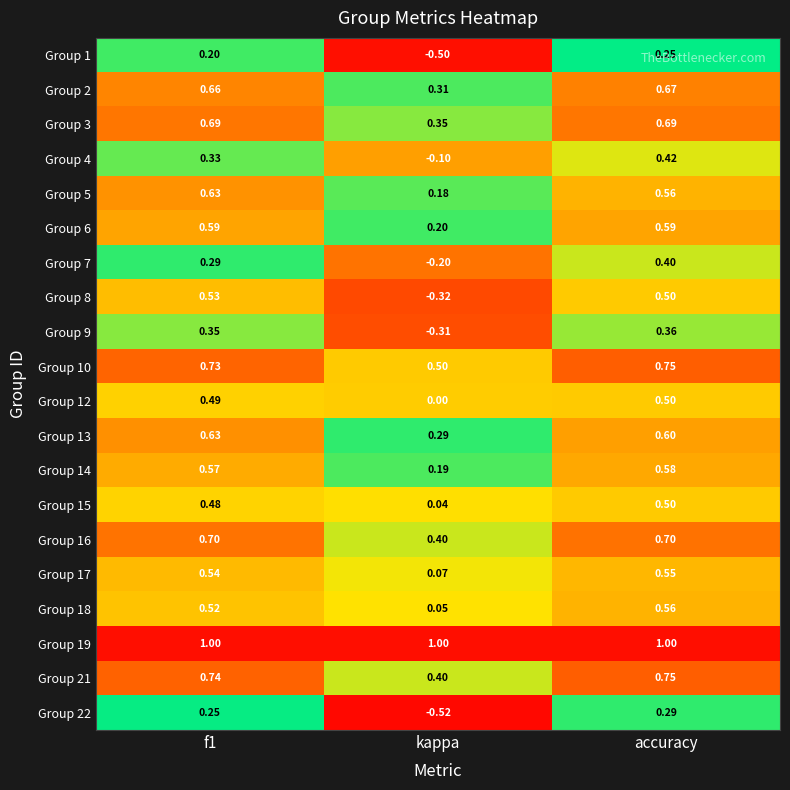

At which category is the sum across all series the highest?

accuracy